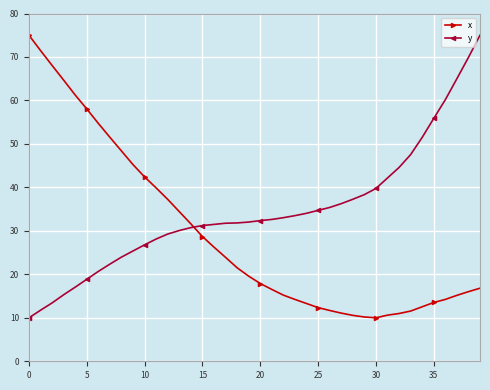

Does the chart have visible grid lines?

Yes